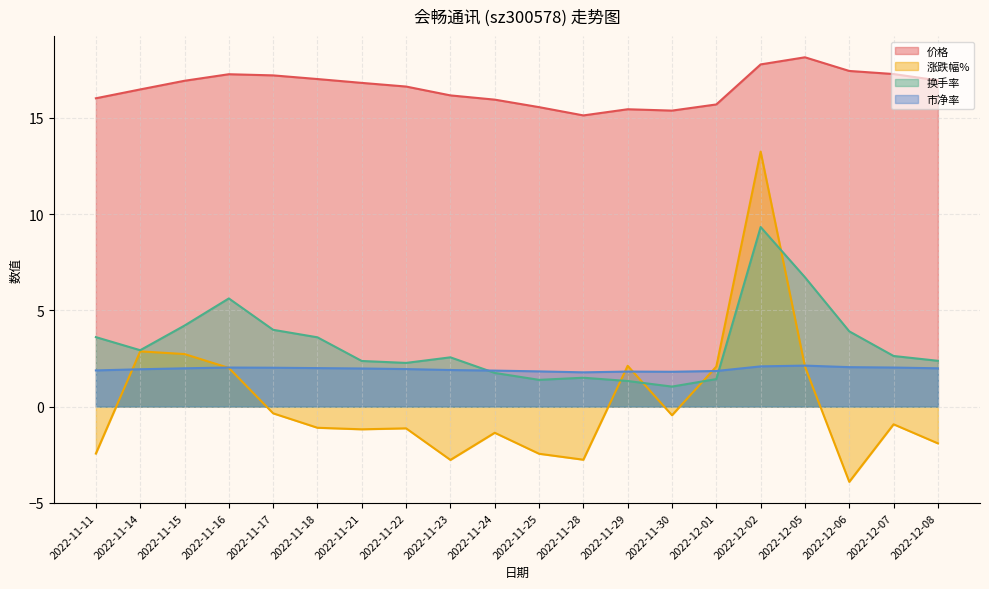

At which label does 市净率 reach its peak?

2022-12-05